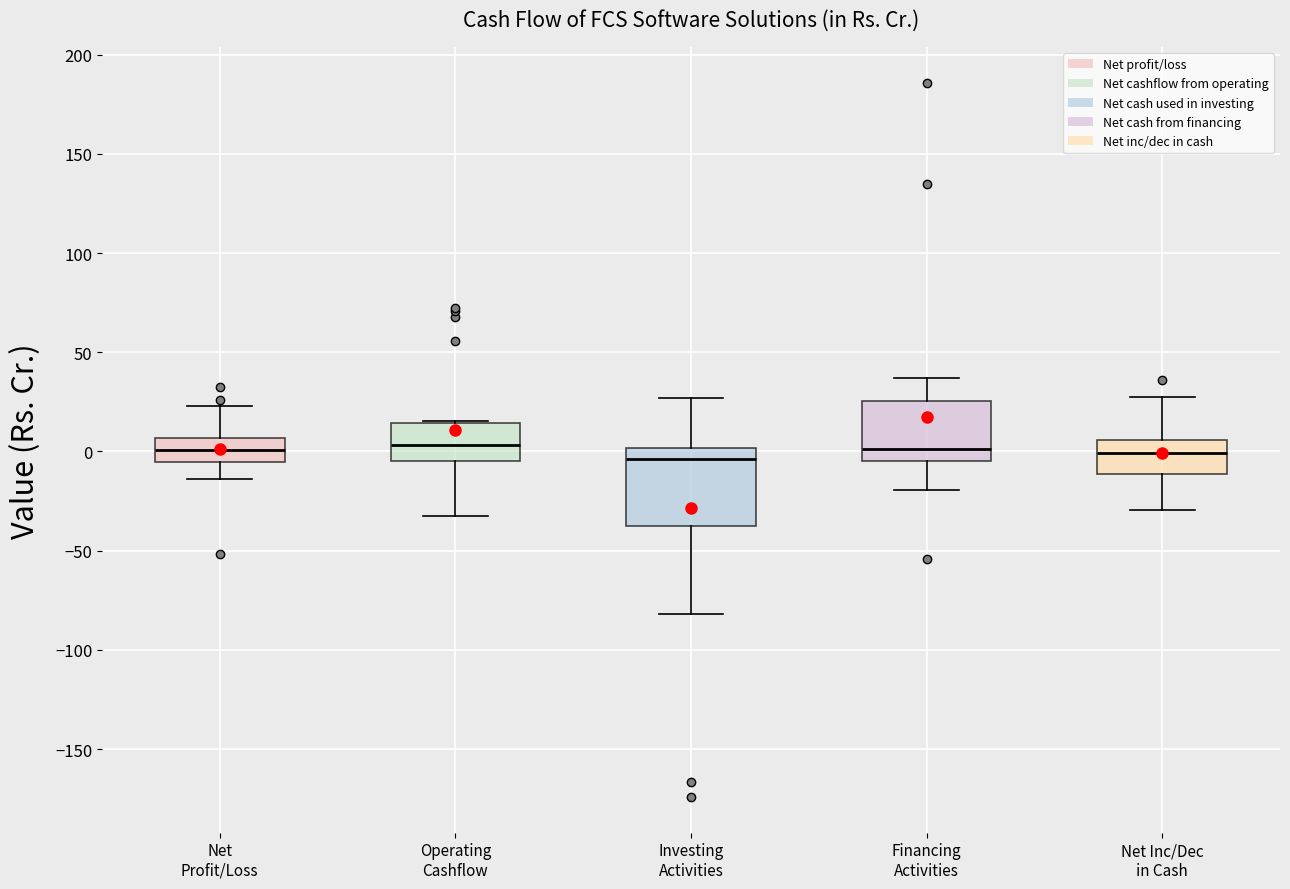

Where is the lower edge of the box for Net Inc/Dec in Cash on the y-axis? The values are not printed on the chart, so give them approximately, as read against the axis.

-10